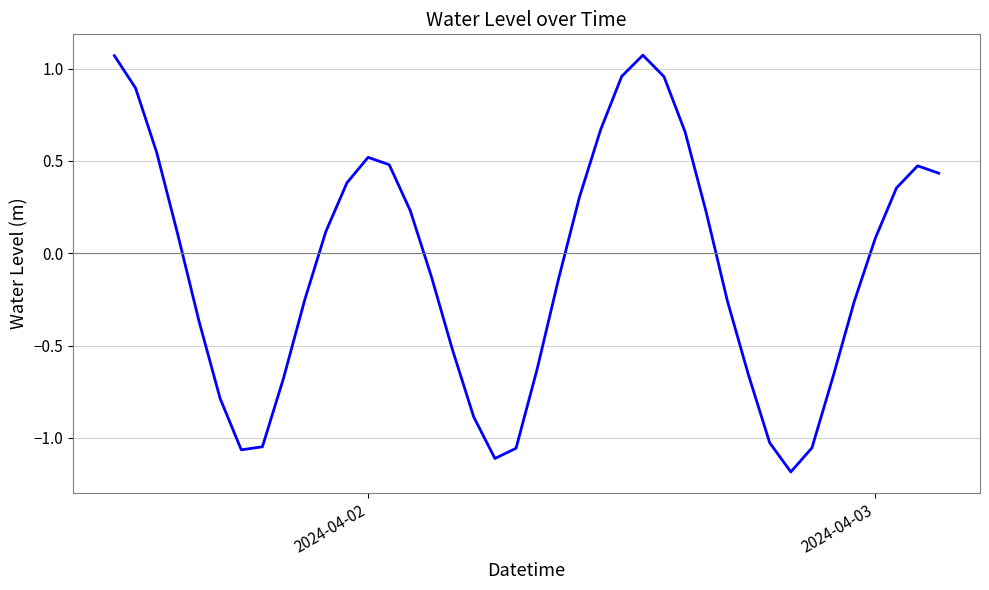

What is the difference between the maximum and minimum values?

2.3